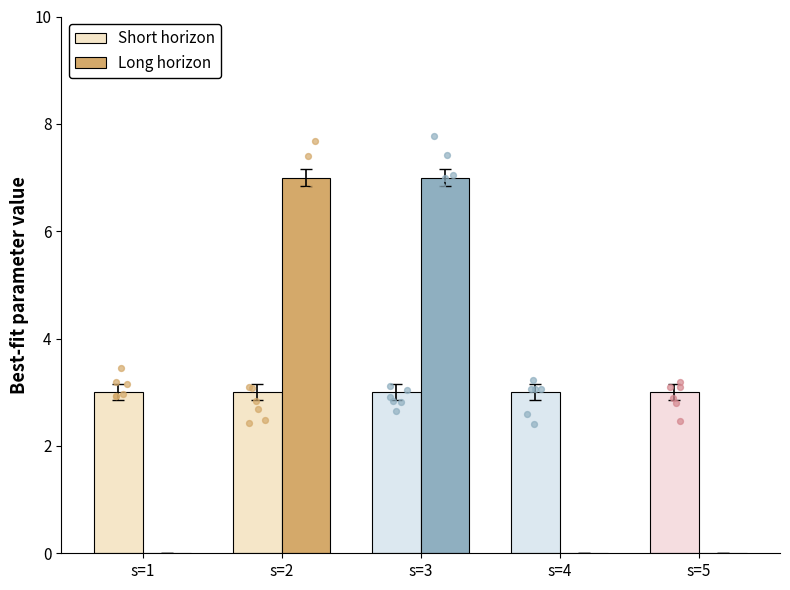

At how many categories does at least one series exceed 6?

2